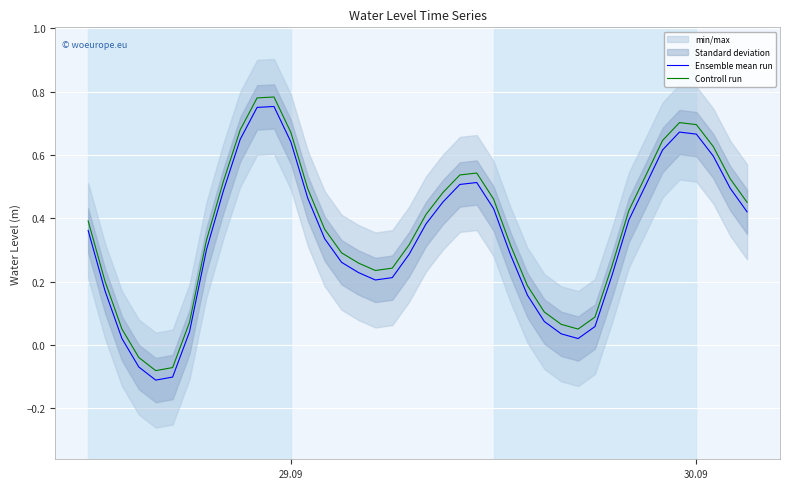

True or false: Controll run and Ensemble mean run intersect in this chart.

False